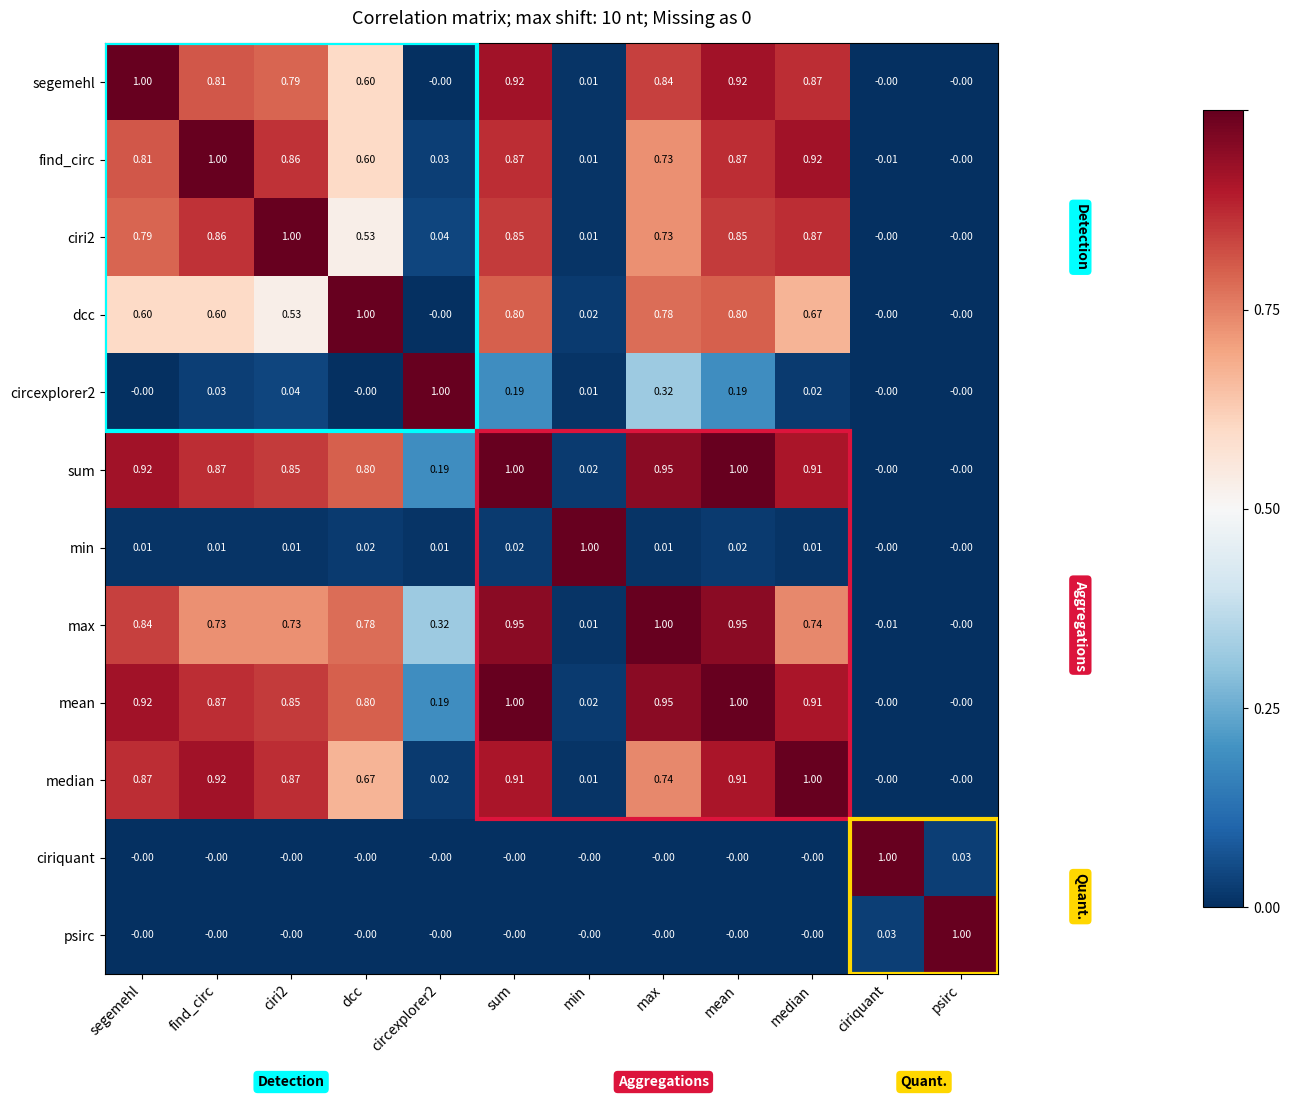

Is the value of max at median greater than the value of median at circexplorer2?

Yes